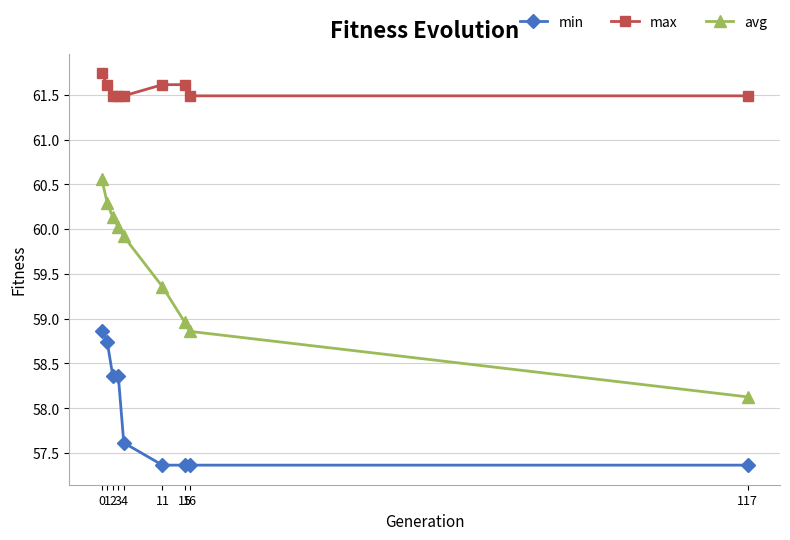

Which series has the widest spread of values?

avg